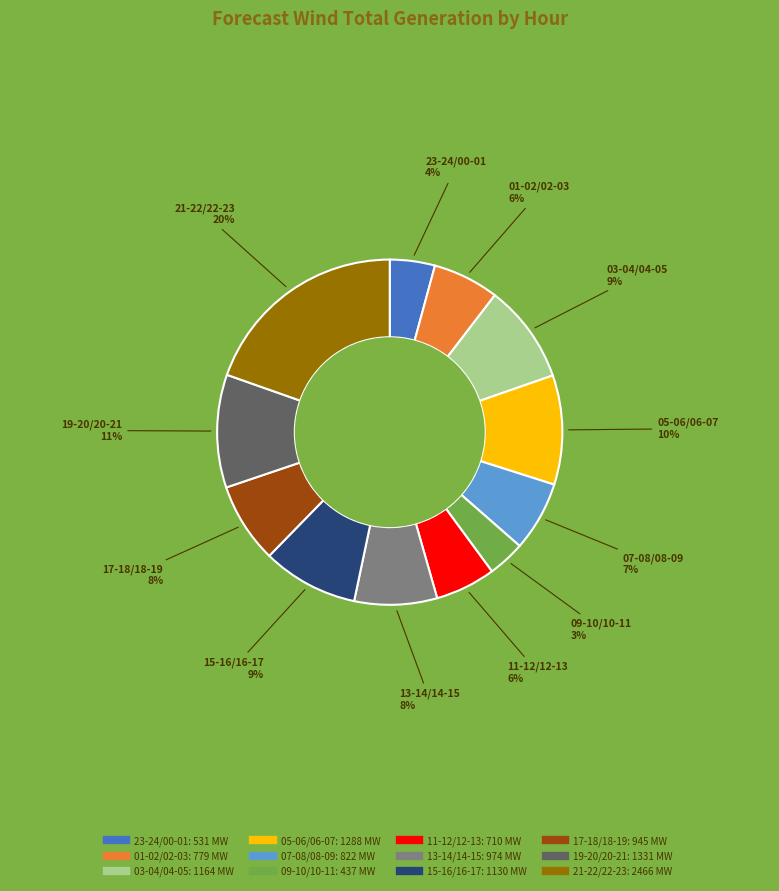

To the nearest percent, what is the average slice percentage?

8%